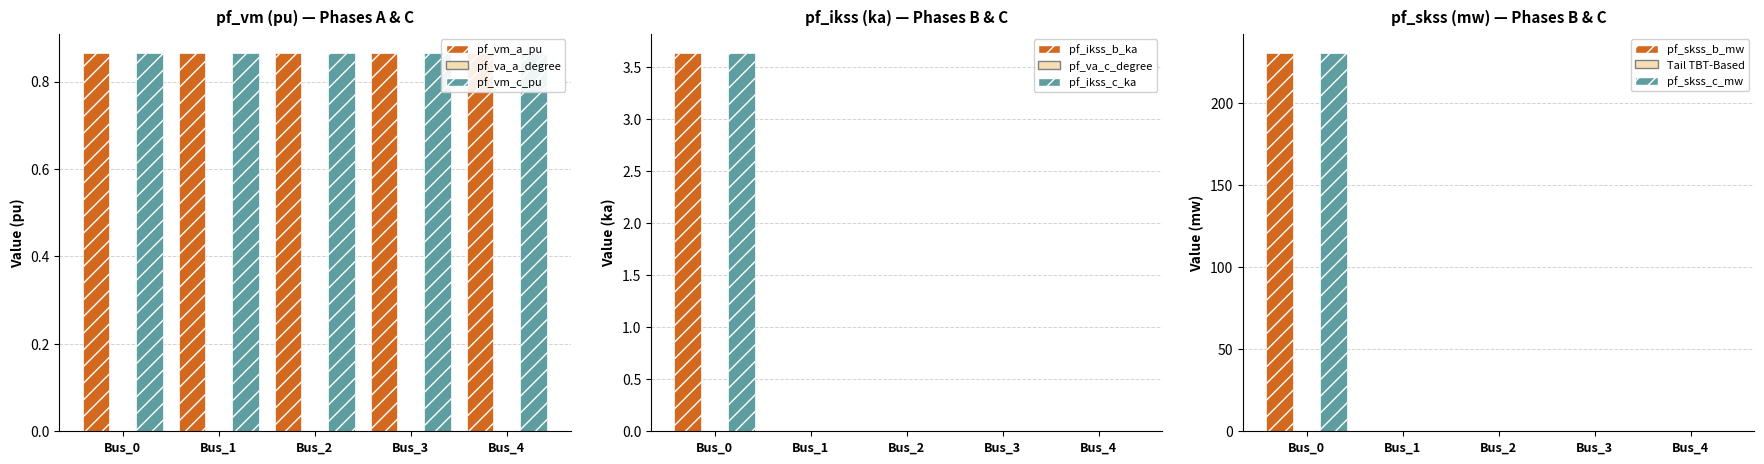

Which series has the largest total across all categories?

pf_skss_b_mw